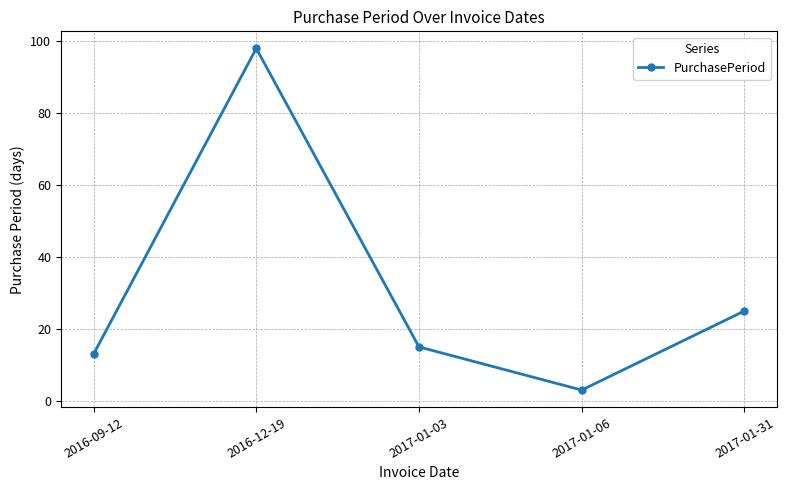

What is the difference between the values at 2016-12-19 and 2016-09-12?

85